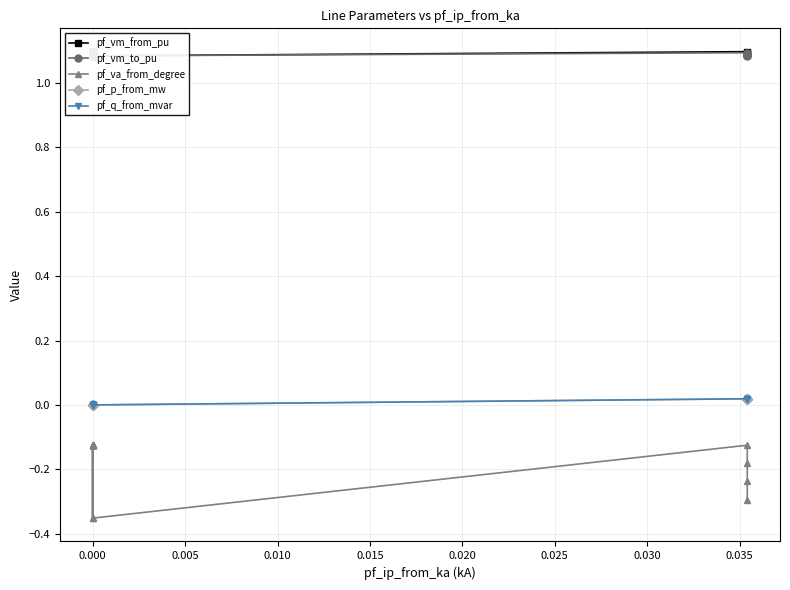

Reading left to right, list all the values displayed in this chart.

pf_vm_from_pu: 1.1	1.1	1.1	1.1	1.1	1.1	1.1	1.1	1.1	1.1	1.1	1.1	1.1	1.1	1.1	1.1	1.1	1.1
pf_vm_to_pu: 1.1	1.1	1.1	1.1	1.1	1.1	1.1	1.1	1.1	1.1	1.1	1.1	1.1	1.1	1.1	1.1	1.1	1.1
pf_va_from_degree: -0.1	-0.1	-0.1	-0.1	-0.1	-0.1	-0.1	-0.1	-0.4	-0.1	-0.1	-0.1	-0.1	-0.4	-0.1	-0.2	-0.2	-0.3
pf_p_from_mw: 0.0	0.0	0.0	0.0	0.0	0.0	0.0	0.0	-0.0	0.0	0.0	0.0	0.0	-0.0	0.0	0.0	0.0	0.0
pf_q_from_mvar: 0.0	0.0	0.0	0.0	0.0	0.0	0.0	0.0	0.0	0.0	0.0	0.0	0.0	0.0	0.0	0.0	0.0	0.0